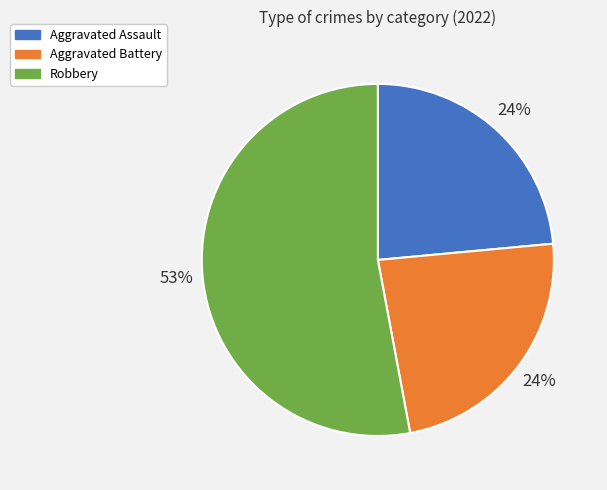

To the nearest percent, what is the average slice percentage?

33%